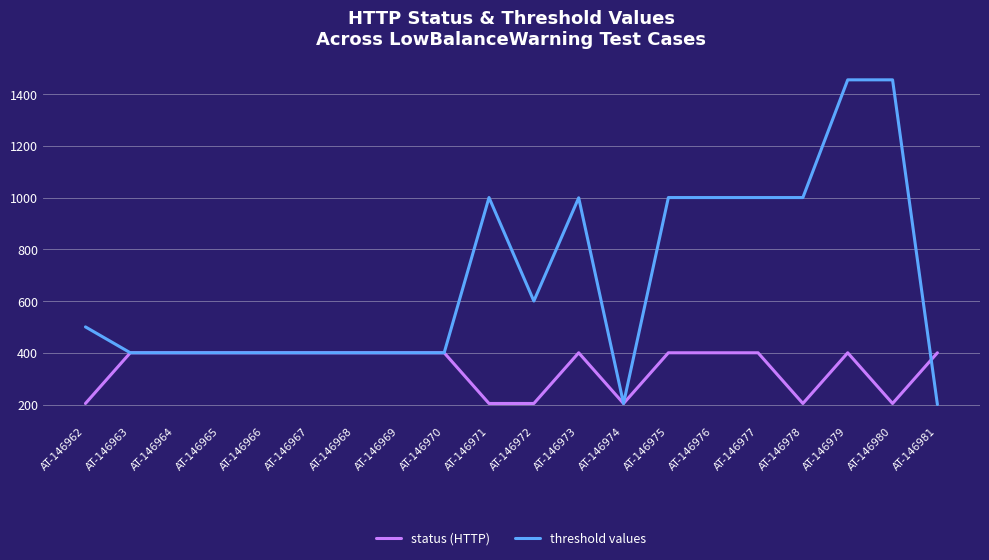

The threshold values series shows 1455 at AT-146980. True or false?

True